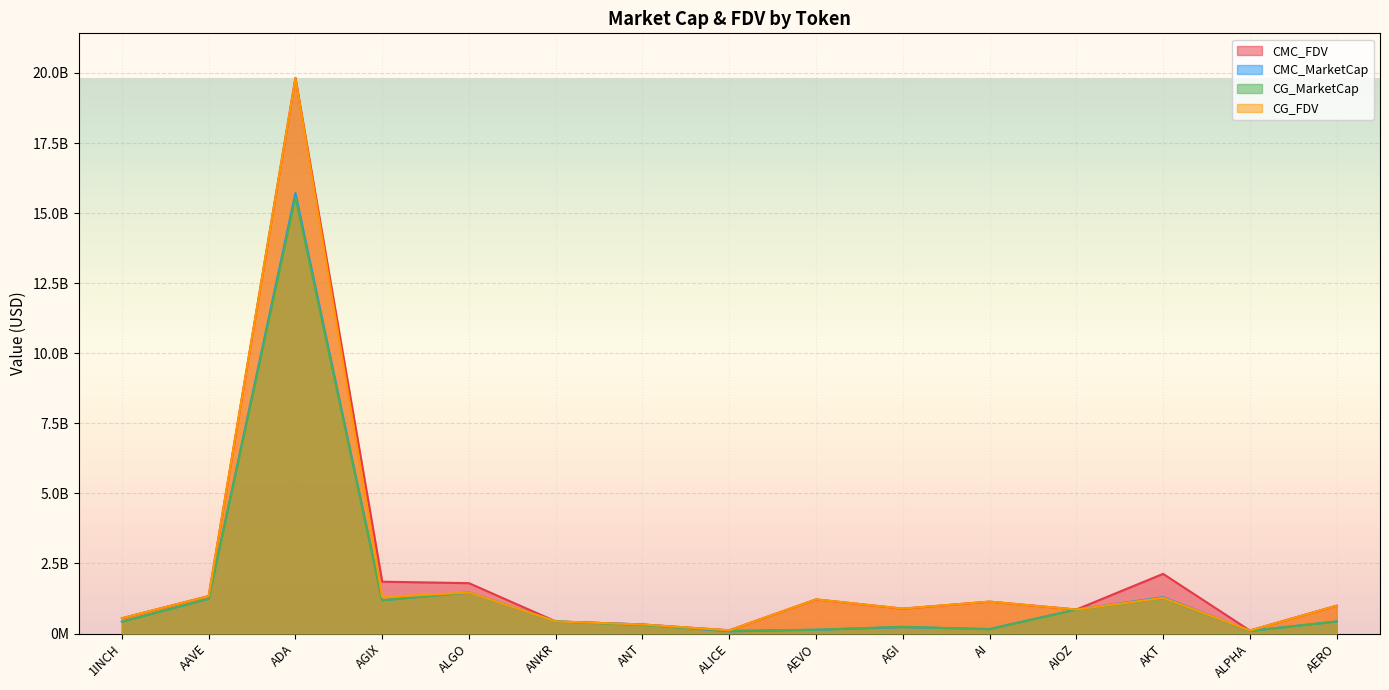

True or false: CMC_FDV and CMC_MarketCap cross at least once.

True